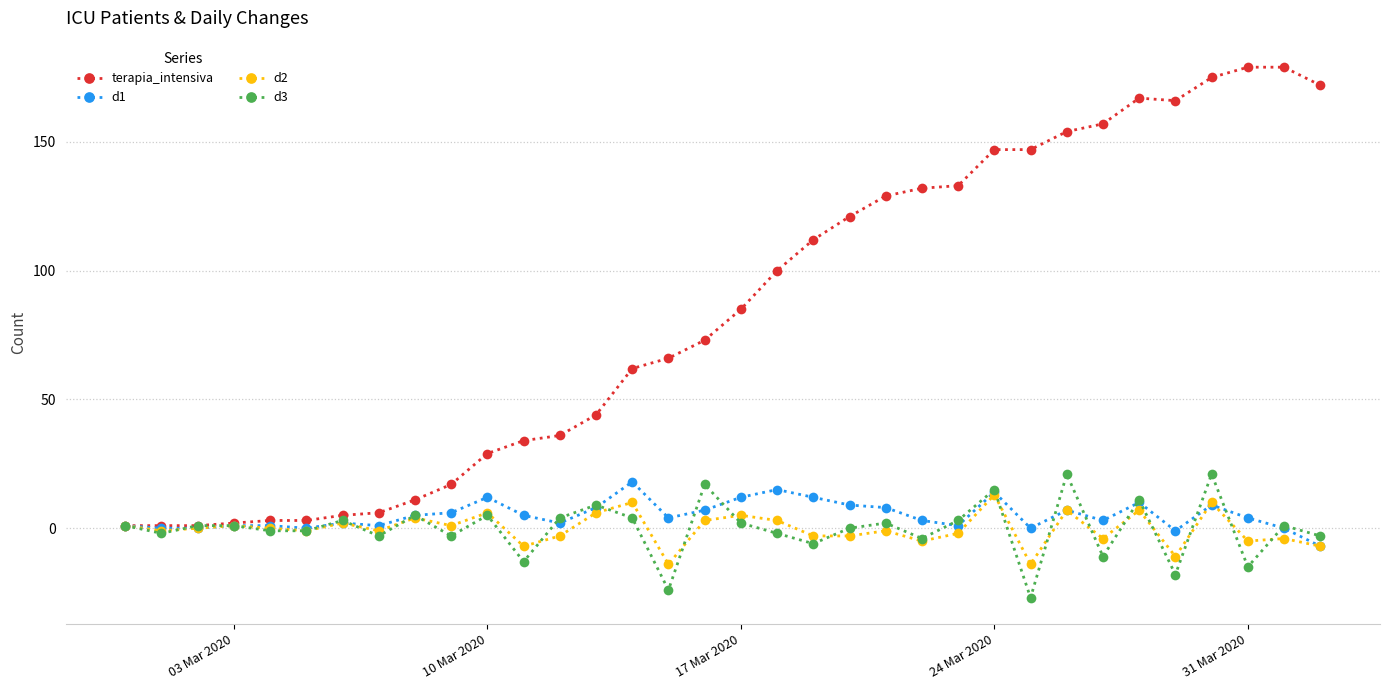

What is the smallest value displayed?

-27